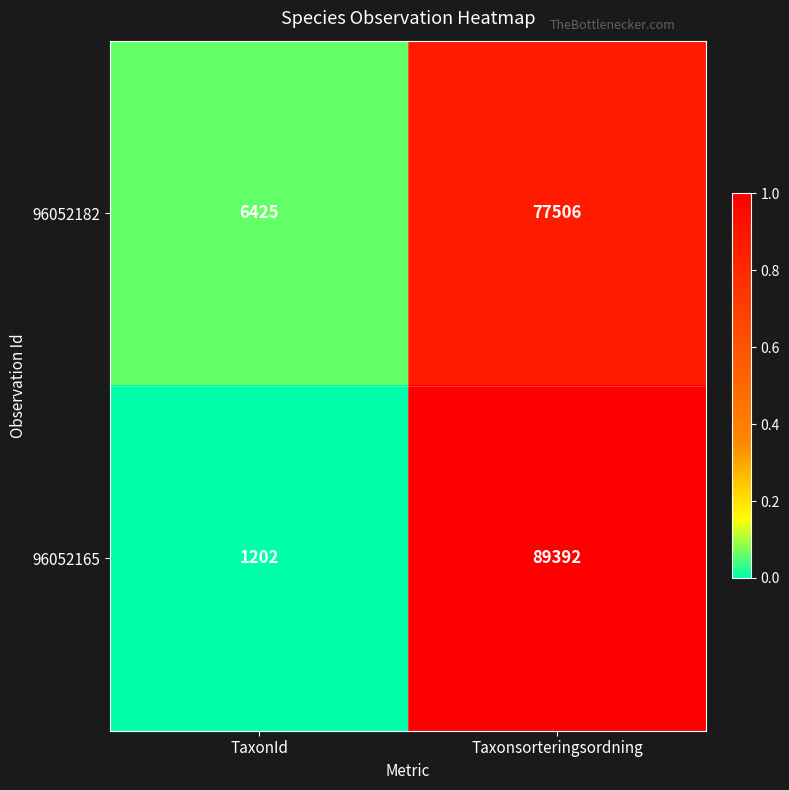

Which series has the widest spread of values?

96052165